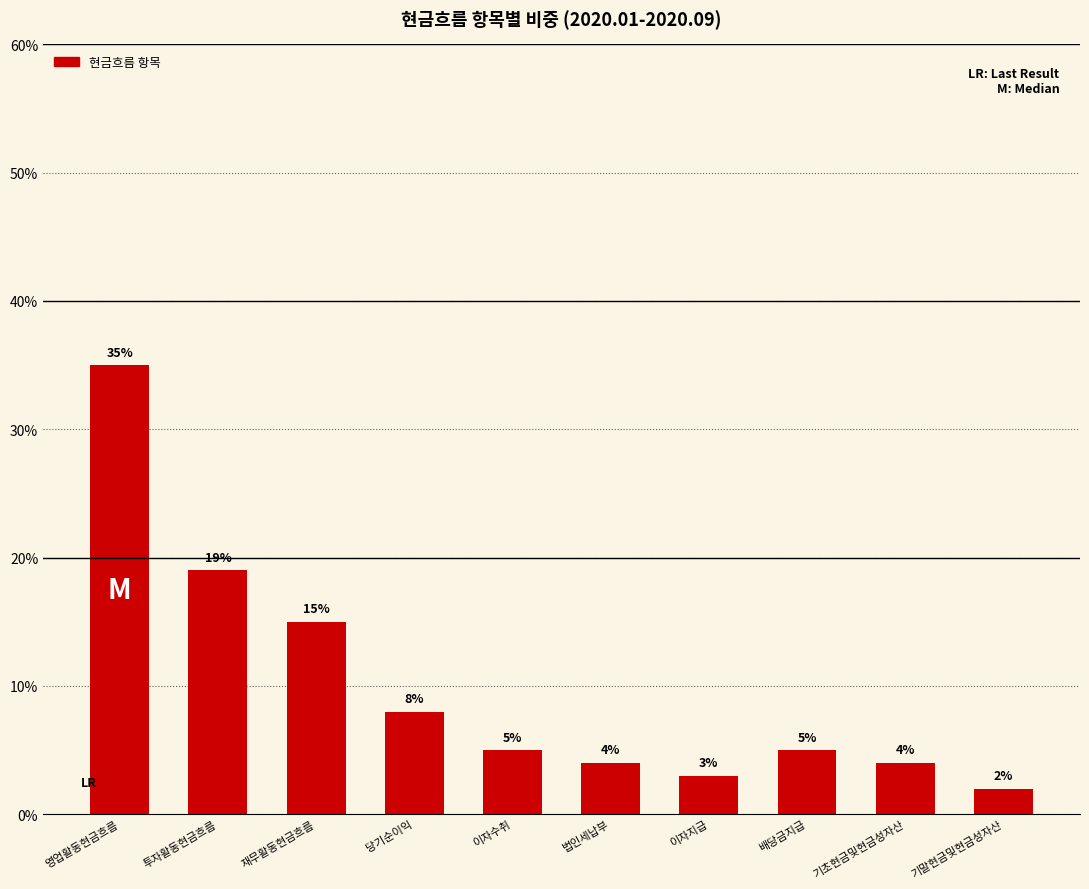

How many values are below 5?

4